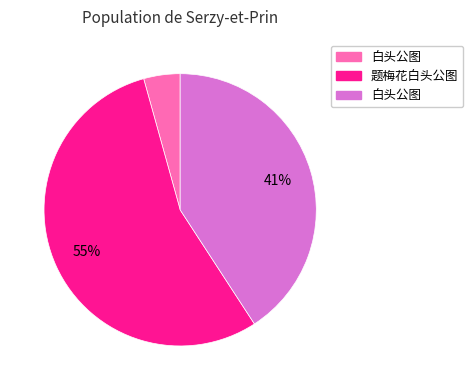

To the nearest percent, what is the difference between the largest and smallest slice percentages?

51%